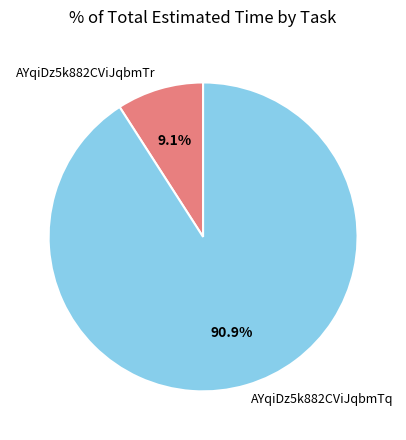

Rank the categories by value from highest to lowest.

AYqiDz5k882CViJqbmTq, AYqiDz5k882CViJqbmTr